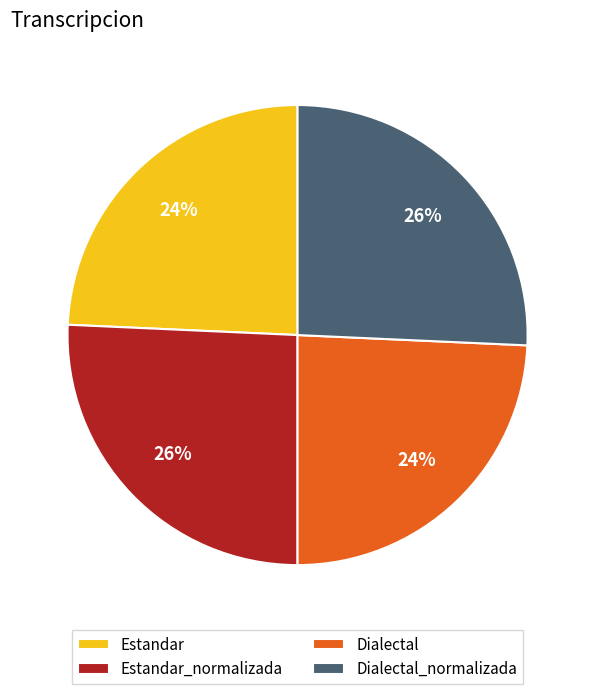

Count the number of slices in the pie.

4